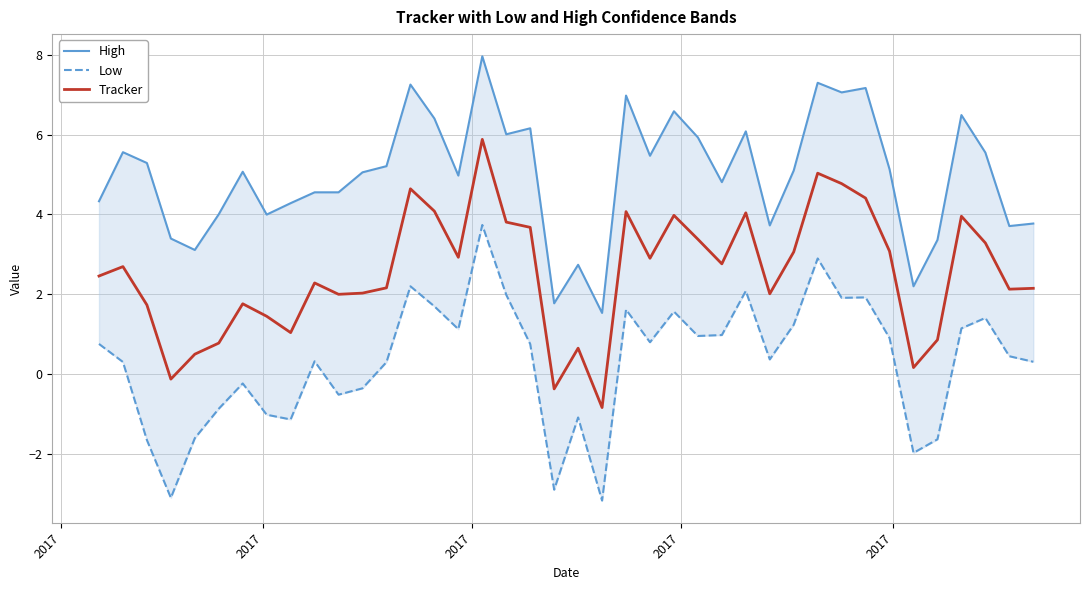

What is the highest value of the Tracker series?

5.9